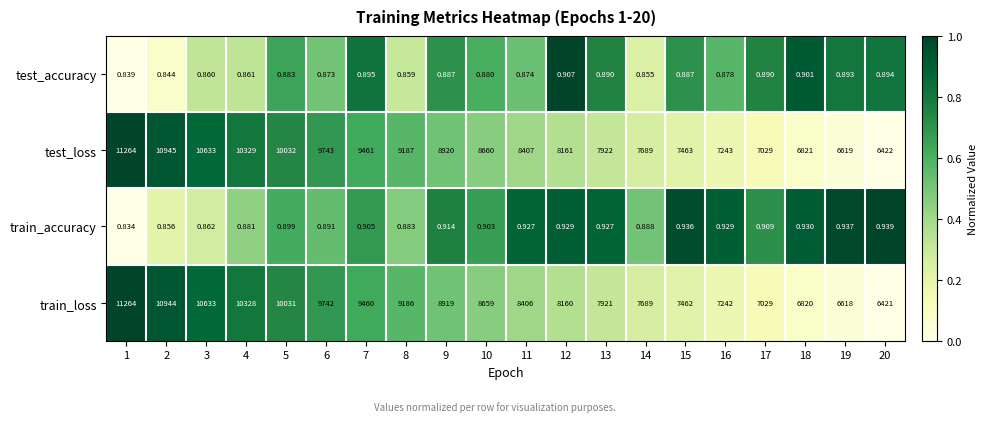

Between 8 and 14, which series saw the biggest shift?

test_loss